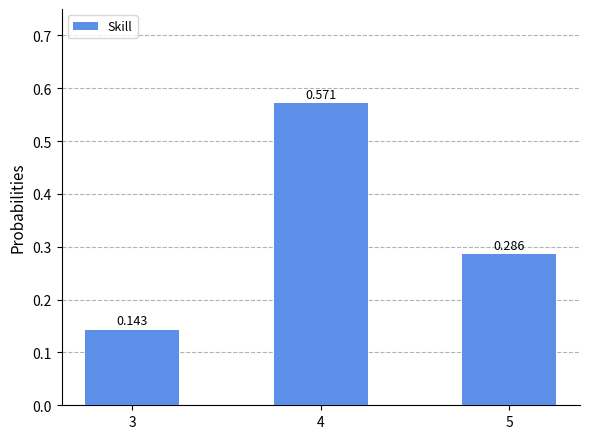

Reading right to left, transcribe all the data shown in this chart.

5=0.3	4=0.6	3=0.1